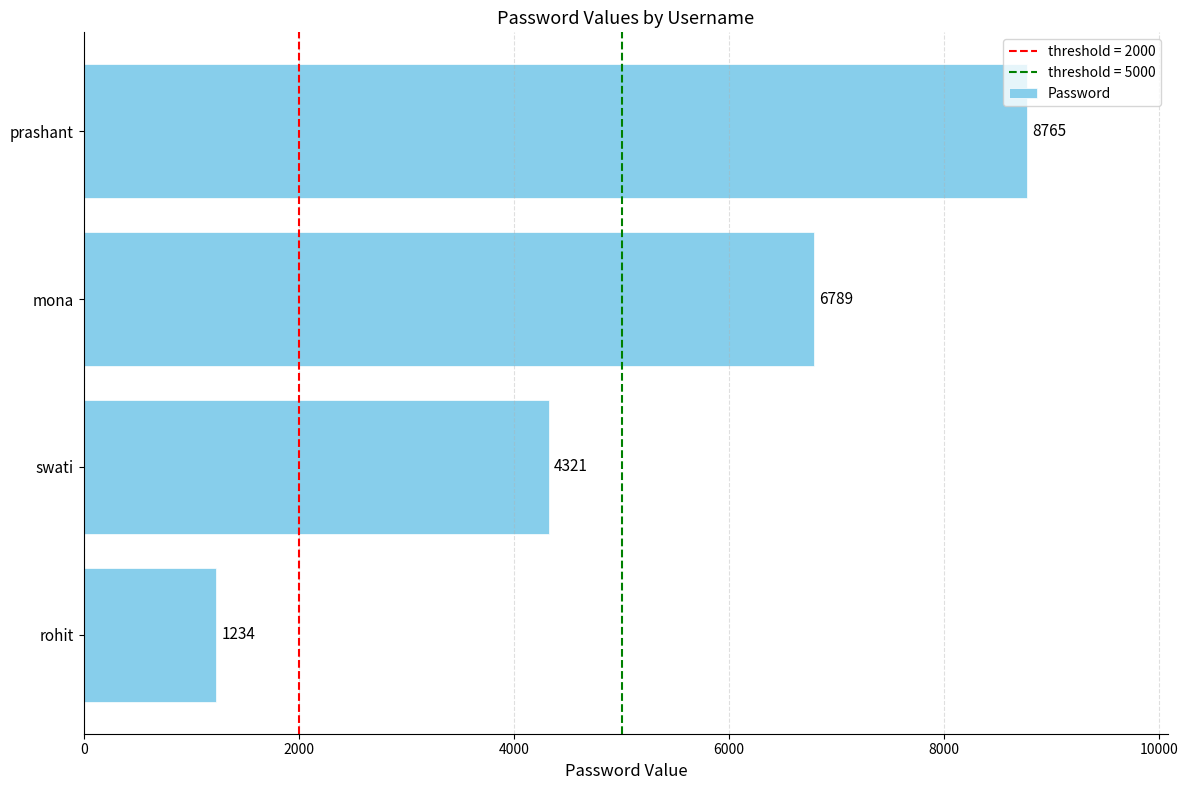

Which has a higher value, rohit or swati?

swati